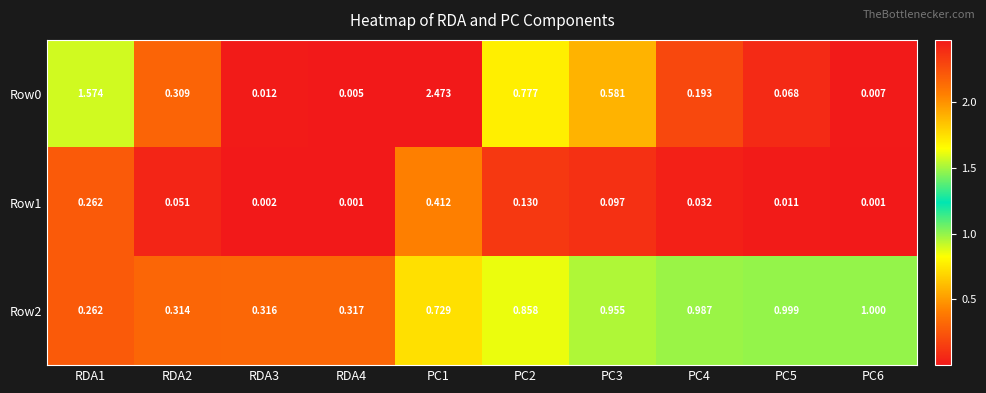

Is the value of Row2 at PC6 greater than the value of Row0 at RDA2?

Yes